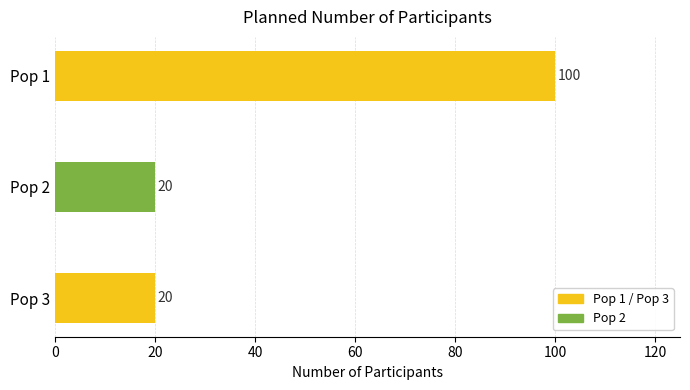

Are the bars horizontal?

Yes